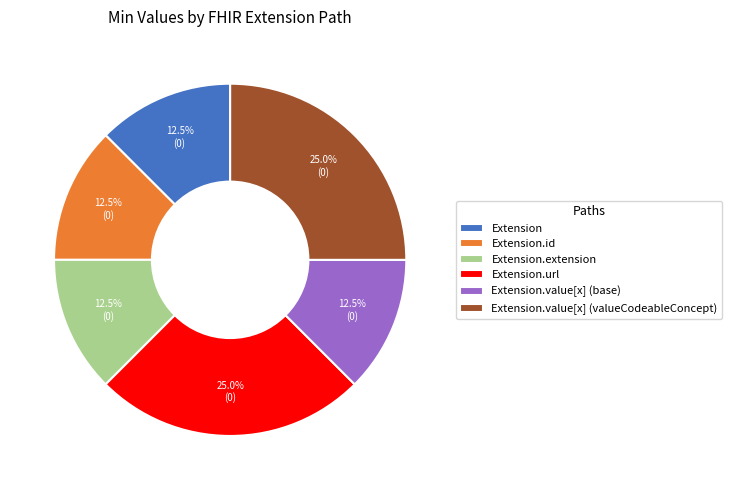

Count the number of slices in the pie.

6